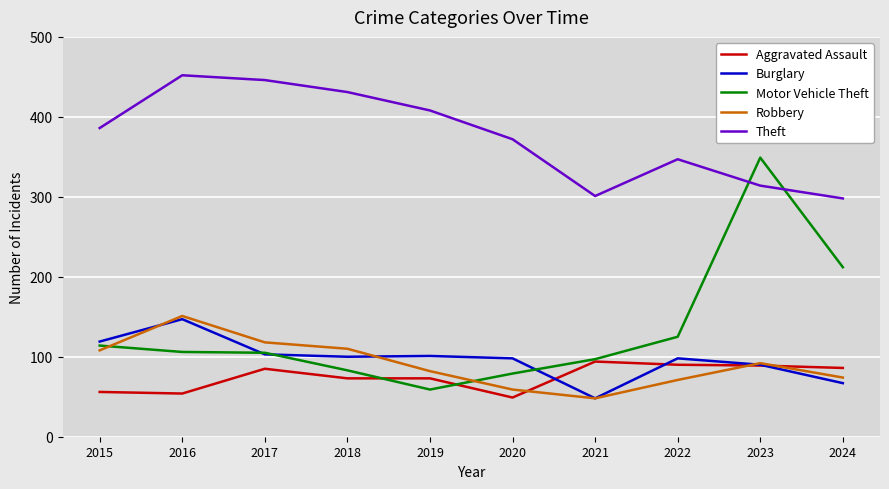

The Burglary series shows 67 at 2024. True or false?

True